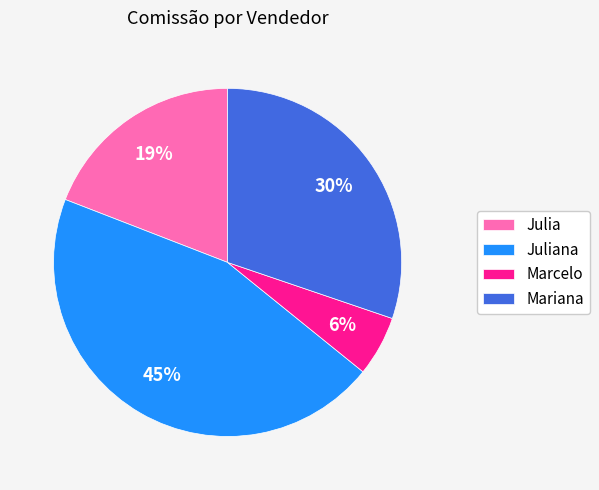

Is Mariana the majority of the pie?

No